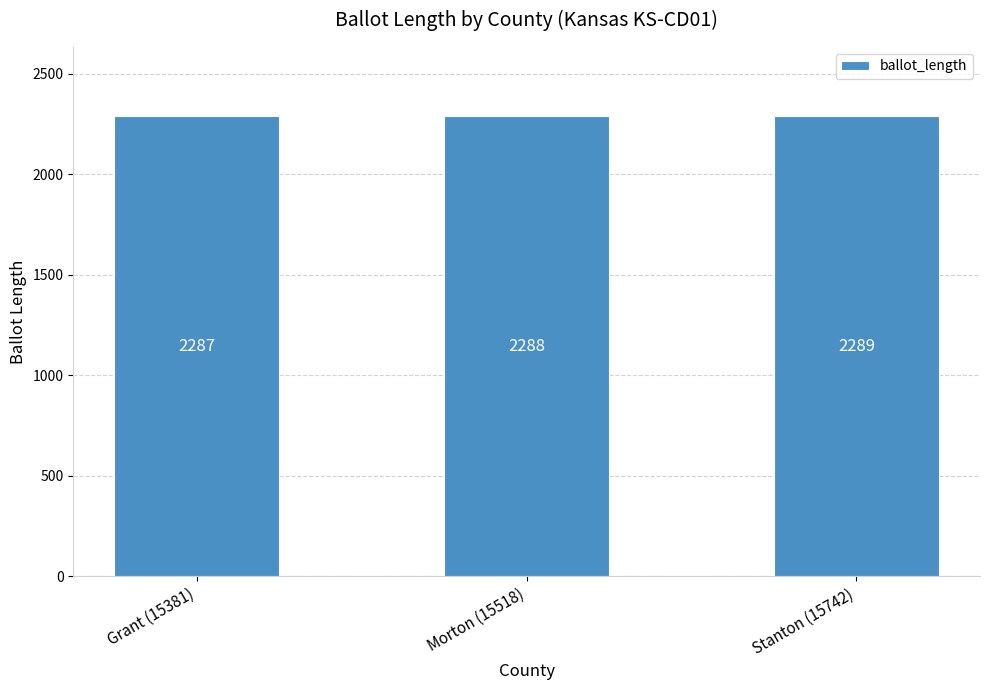

Read the value at Stanton (15742).

2289